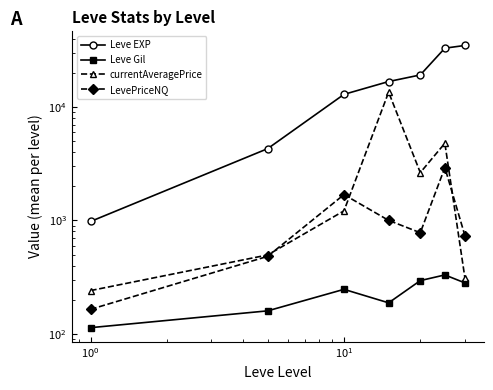

What is the value of the LevePriceNQ point at the 2nd from the left?

481.9